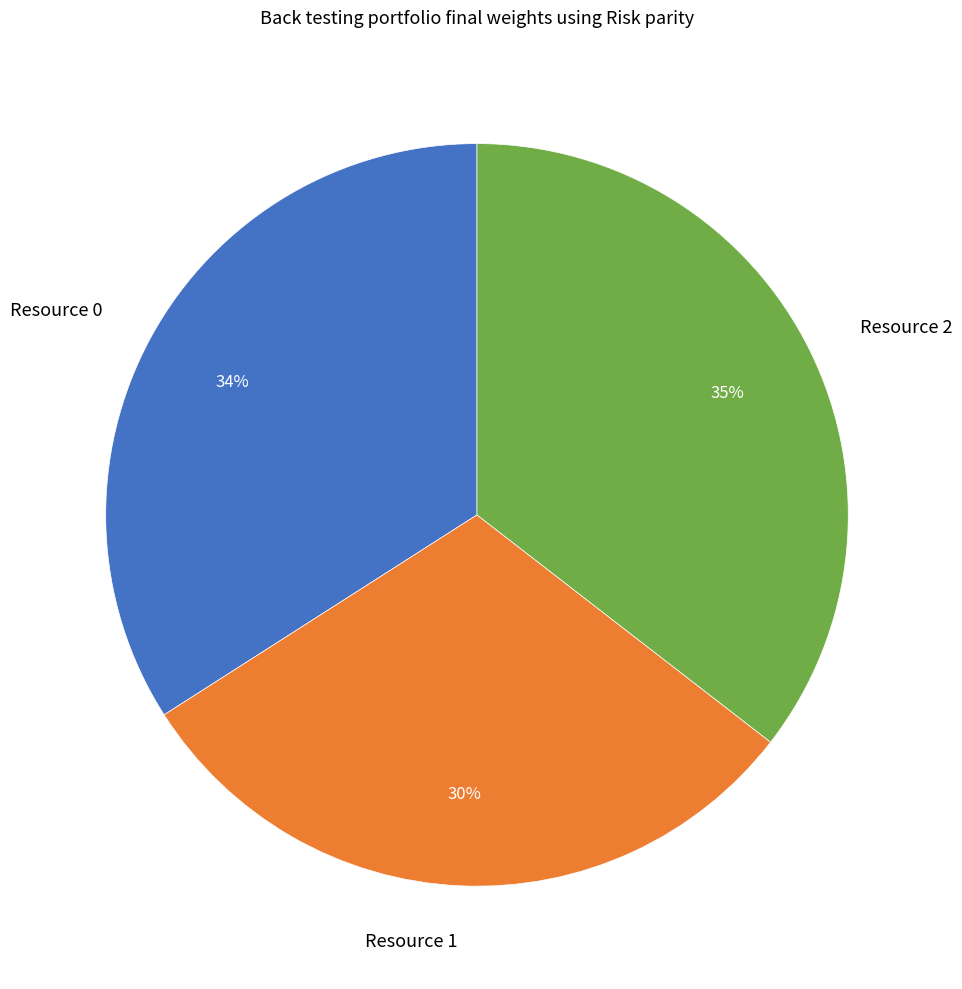

What percentage is the Resource 1 slice, to the nearest percent?

30%